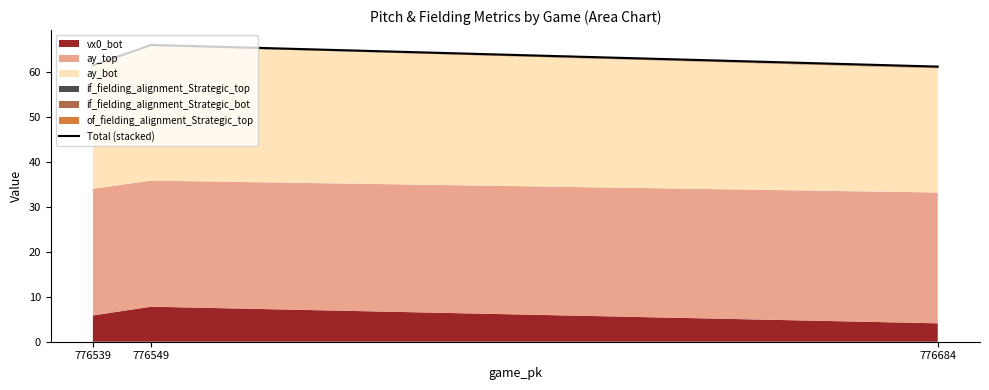

What is the difference between the maximum and second lowest values?

4.5